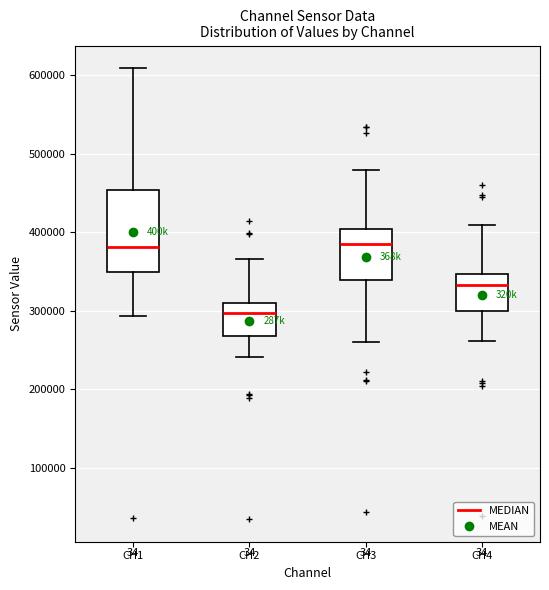

Reading left to right, read every box against the y-axis: the position of its median line, the range the box covers, and the ends of its whiskers. The values are not printed on the chart, so give them approximately, as read against the axis.

CH1: median 380000, box 350000 to 450000, whiskers 290000 to 610000
CH2: median 300000, box 270000 to 310000, whiskers 240000 to 370000
CH3: median 390000, box 340000 to 400000, whiskers 260000 to 480000
CH4: median 330000, box 300000 to 350000, whiskers 260000 to 410000